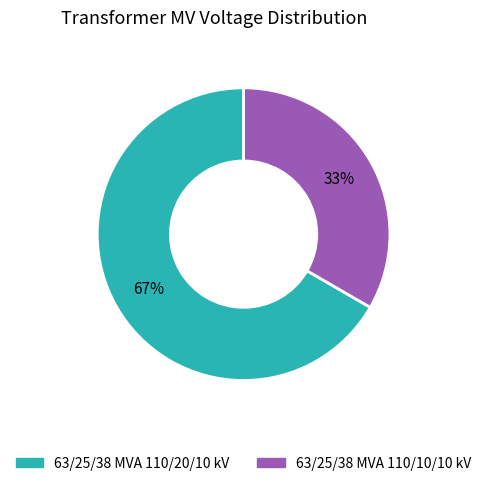

Do 63/25/38 MVA 110/20/10 kV and 63/25/38 MVA 110/10/10 kV together represent more than half of the pie?

Yes